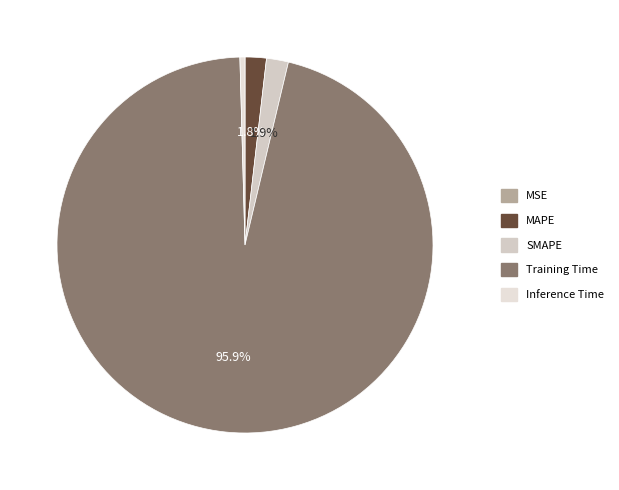

Count the number of slices in the pie.

5